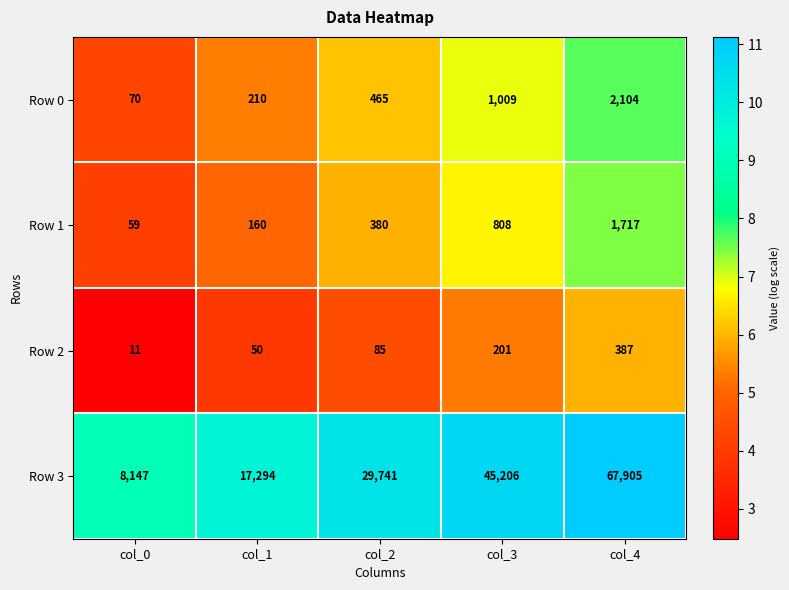

At which category is the sum across all series the highest?

col_4